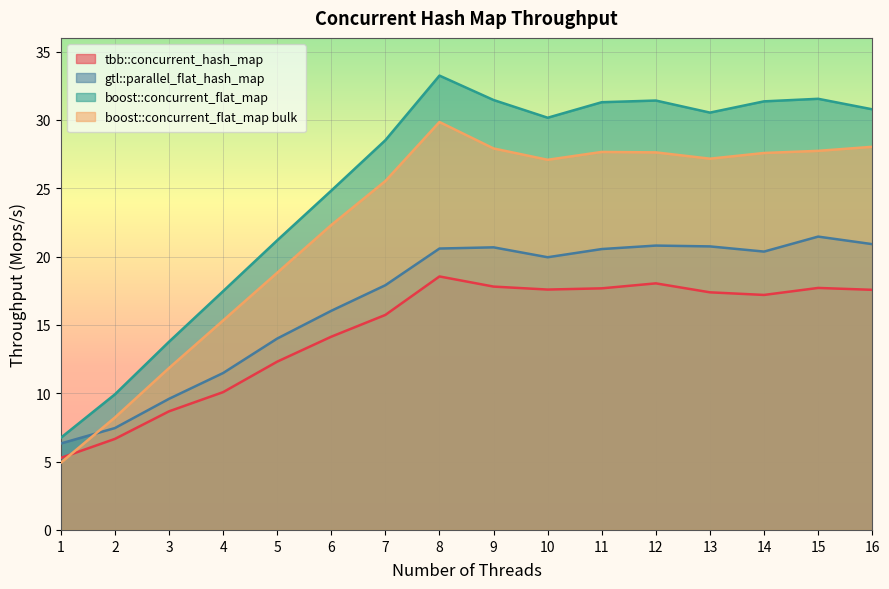

Between which two adjacent categories do tbb::concurrent_hash_map and boost::concurrent_flat_map bulk first intersect?

1 and 2